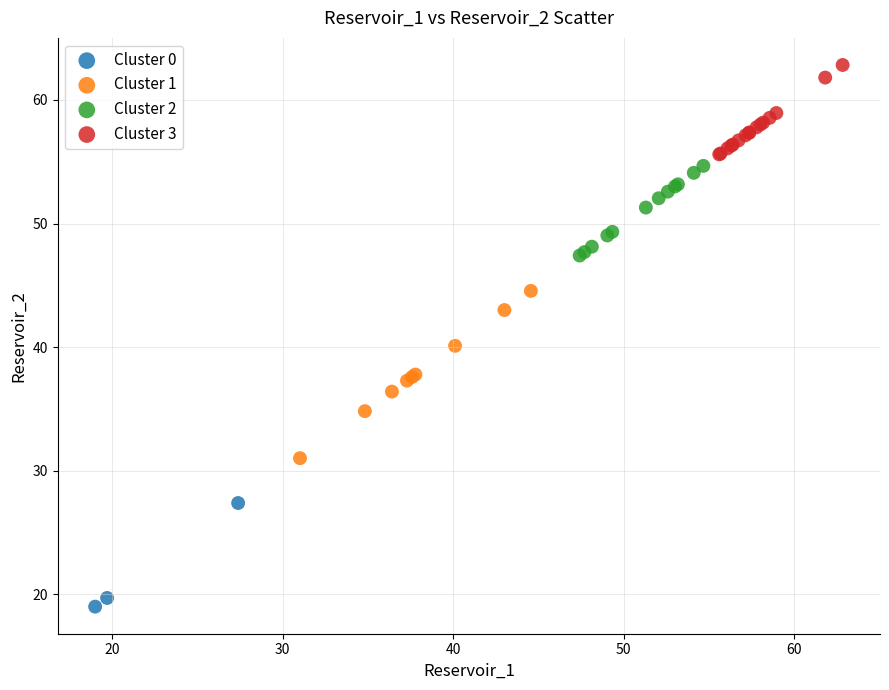

Which series contains the lowest Y value?

Cluster 0